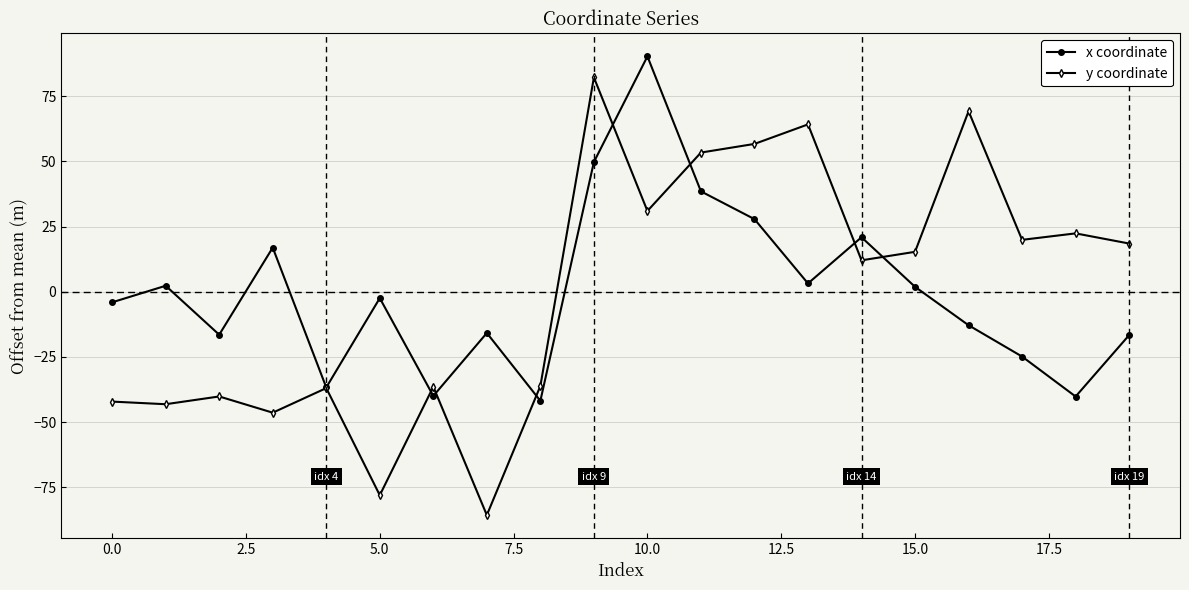

How many distinct data groups are displayed?

2